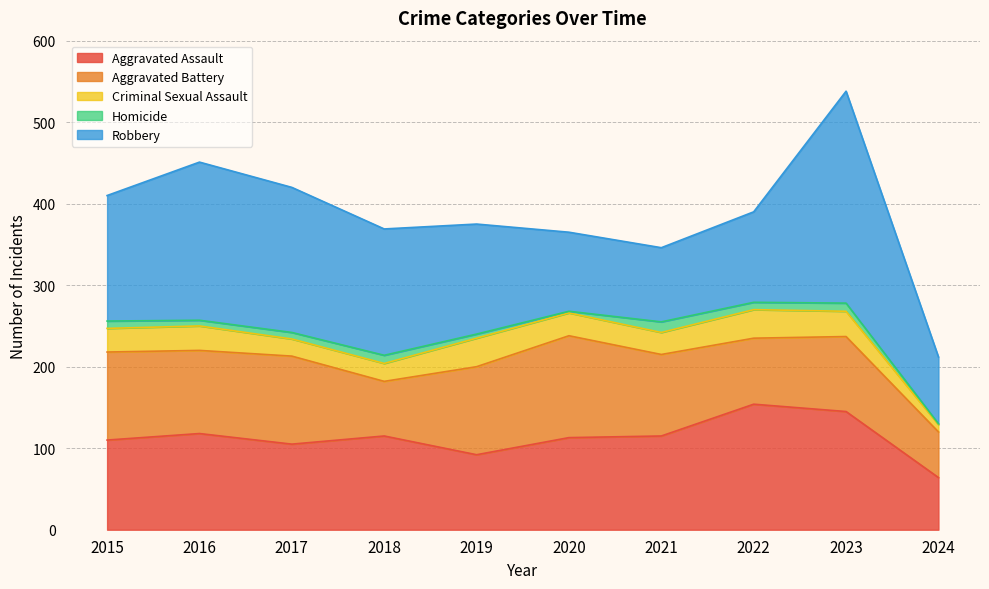

Reading left to right, transcribe all the data shown in this chart.

Aggravated Assault: 110	118	105	115	92	113	115	154	145	64
Aggravated Battery: 108	102	108	67	108	125	100	81	92	56
Criminal Sexual Assault: 29	30	21	22	35	28	27	35	31	9
Homicide: 9	7	8	10	5	2	13	9	10	1
Robbery: 154	194	178	155	135	97	91	111	260	82